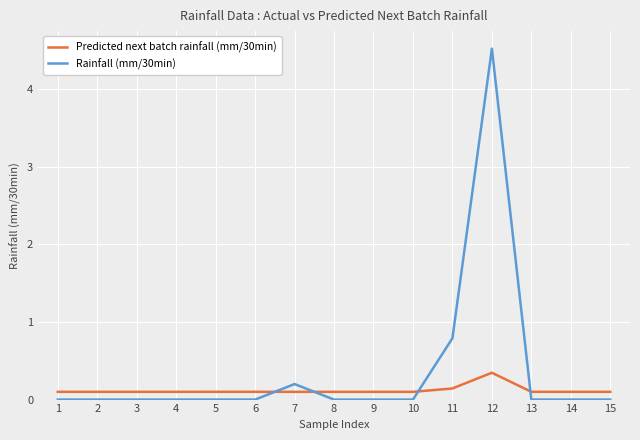

How many series are shown in this chart?

2